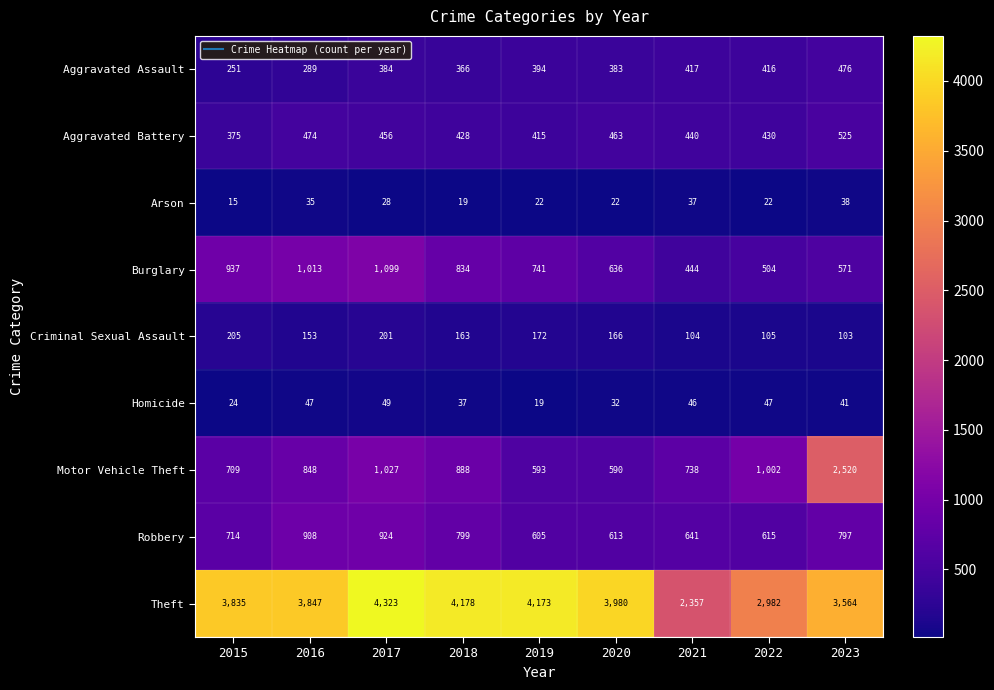

What is the sum of the Robbery values at 2019 and 2020?

1218